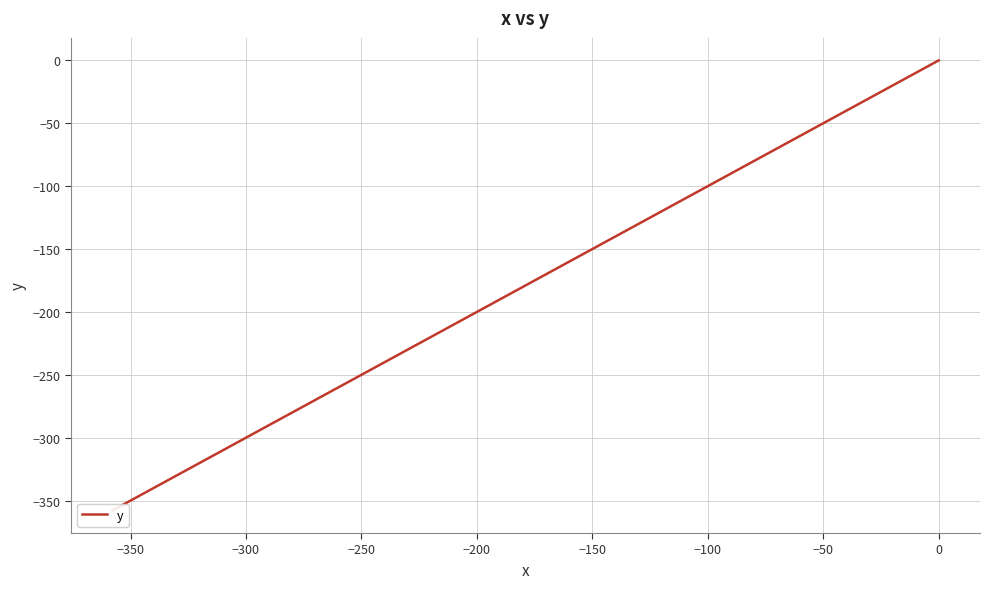

How many data points are above -156?

19